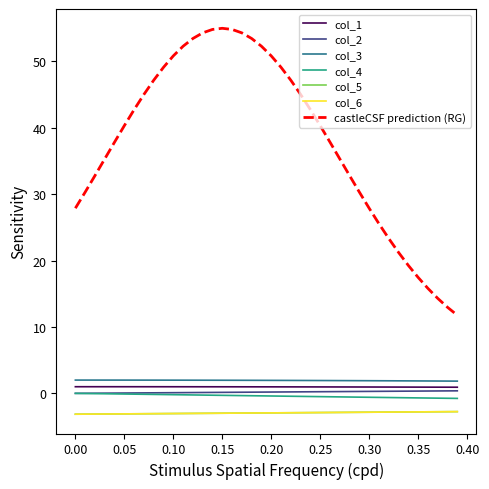

True or false: col_6 has more than 1 points higher than both neighbors.

False